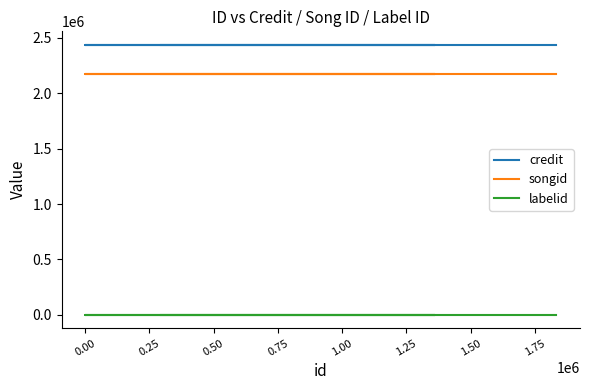

What is the spread (max minus min) of values at 0.25?

2437775